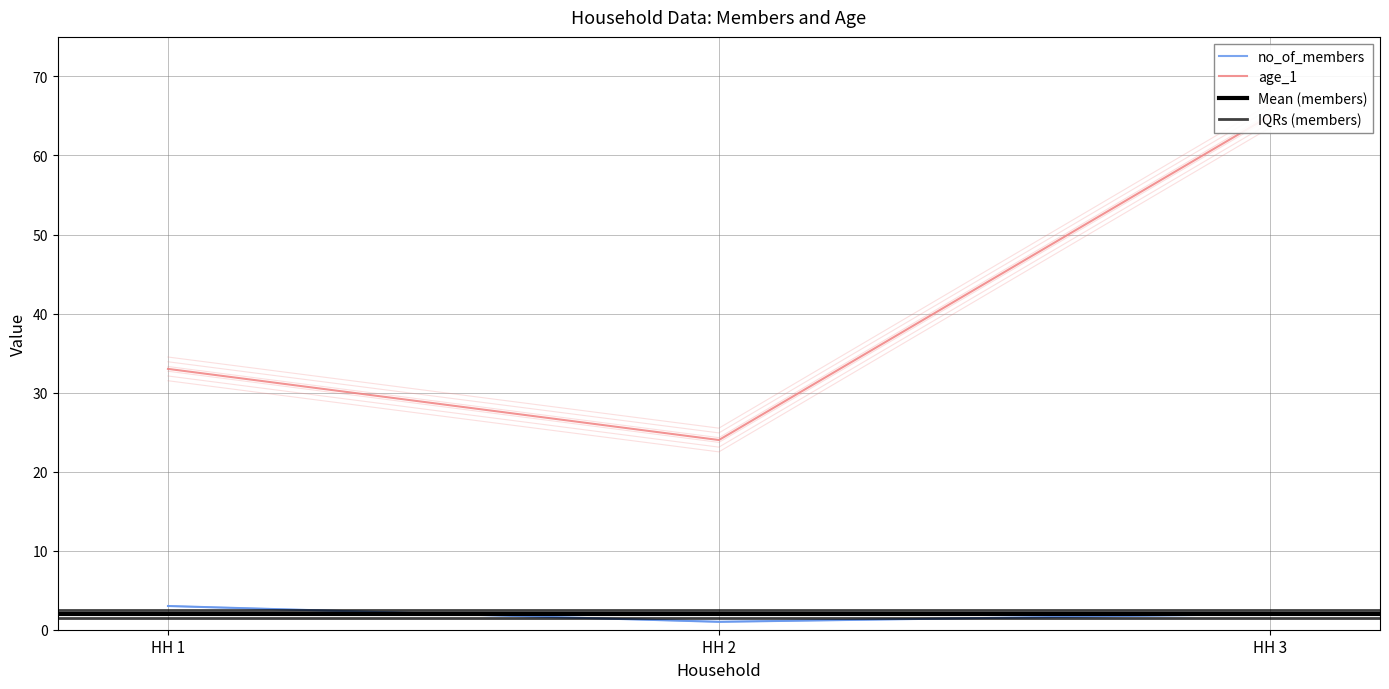

At which category does the chart reach its peak across all series?

HH 3